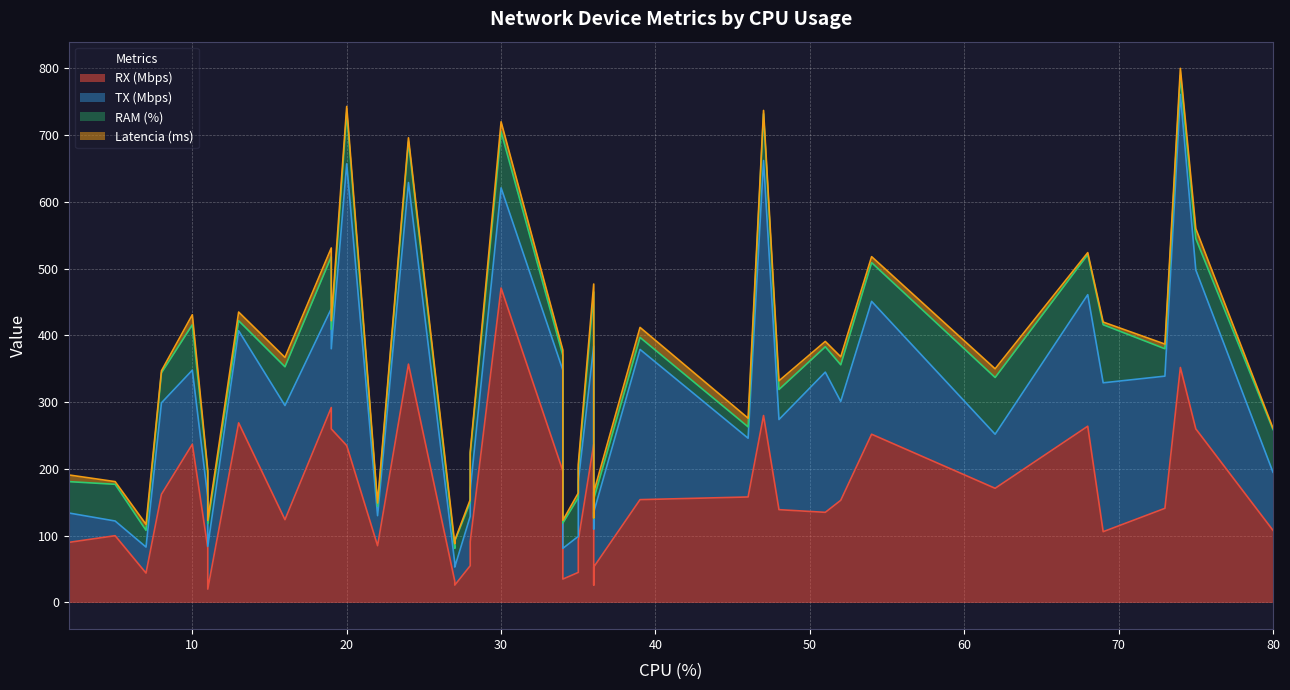

True or false: TX (Mbps) has more than 0 points higher than both neighbors.

True